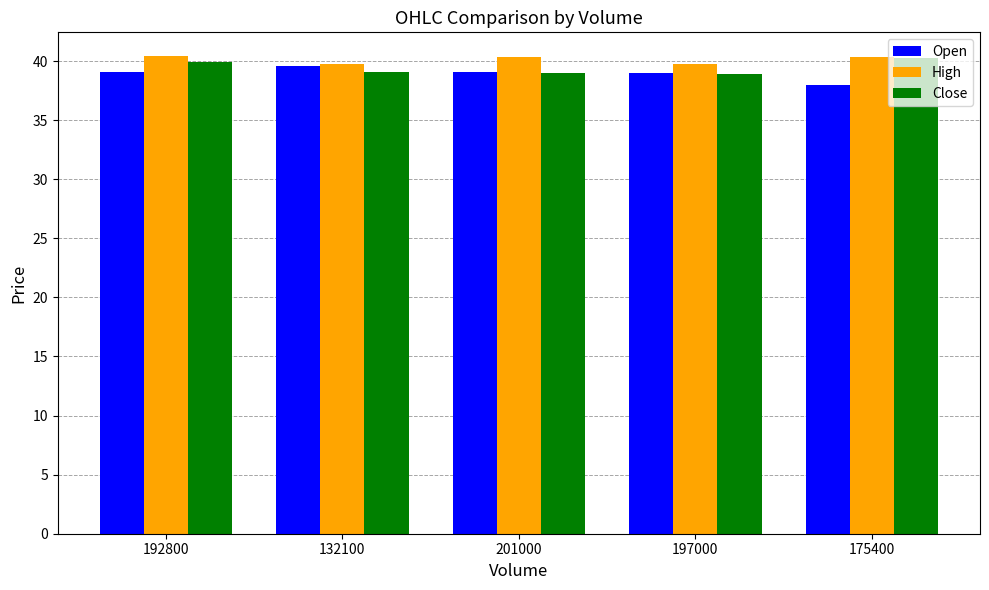

At which label does Close first exceed 39?

192800